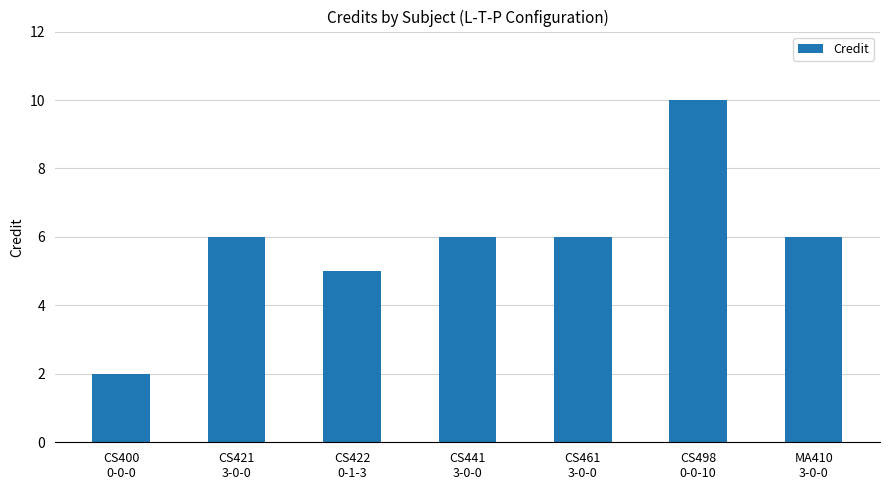

Count the values in the range 5 to 6.

5